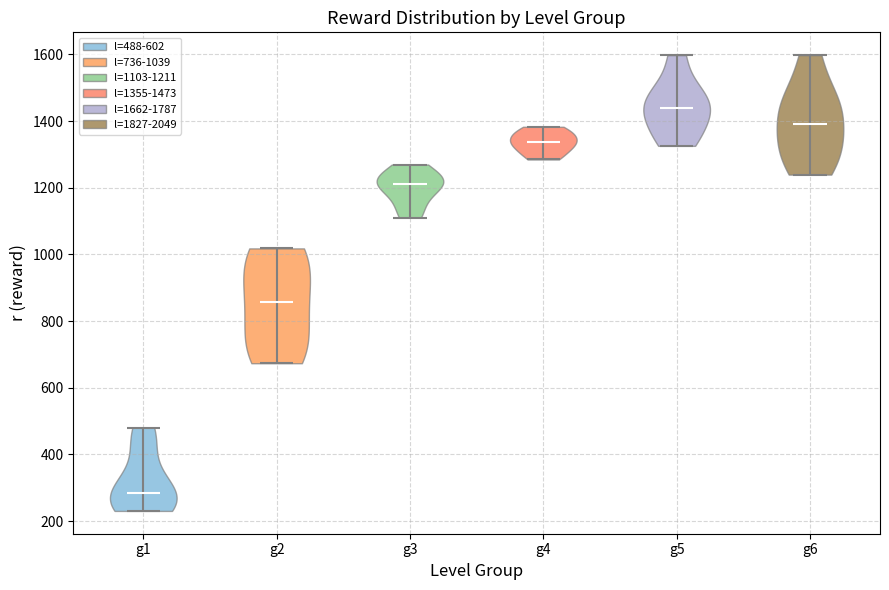

Reading left to right, read every violin against the y-axis: where its median line is, and the lowest and highest points it reaches. The values are not printed on the chart, so give them approximately, as read against the axis.

g1: median line 280, lowest point 240, highest point 480
g2: median line 860, lowest point 680, highest point 1020
g3: median line 1220, lowest point 1100, highest point 1260
g4: median line 1340, lowest point 1280, highest point 1380
g5: median line 1440, lowest point 1320, highest point 1600
g6: median line 1400, lowest point 1240, highest point 1600